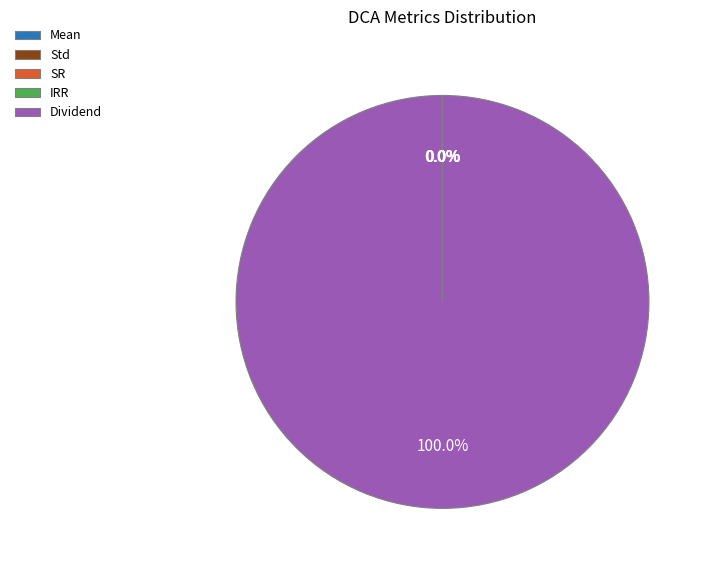

Is there a majority slice in this chart?

Yes